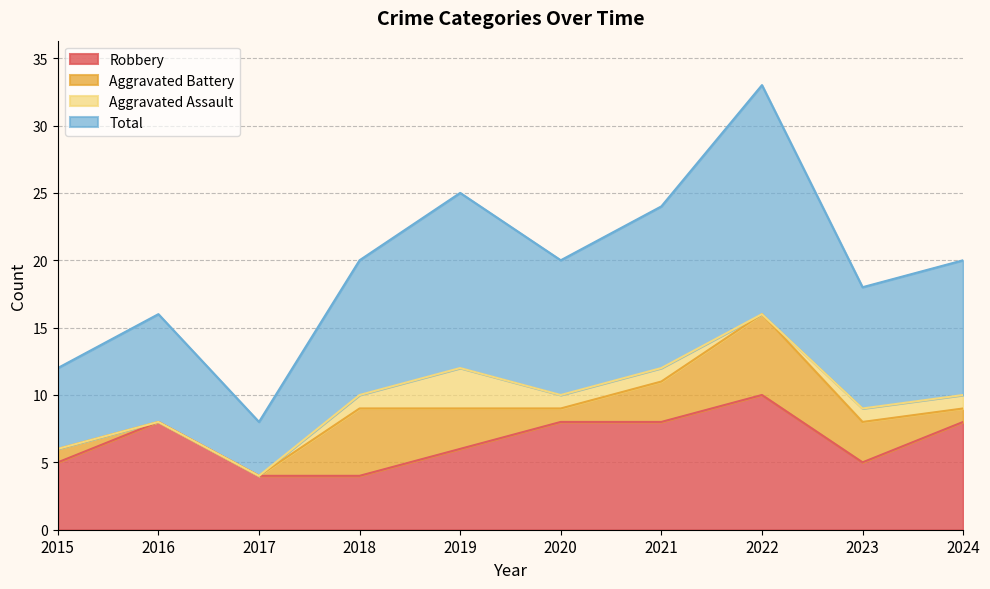

True or false: Robbery and Total intersect in this chart.

False